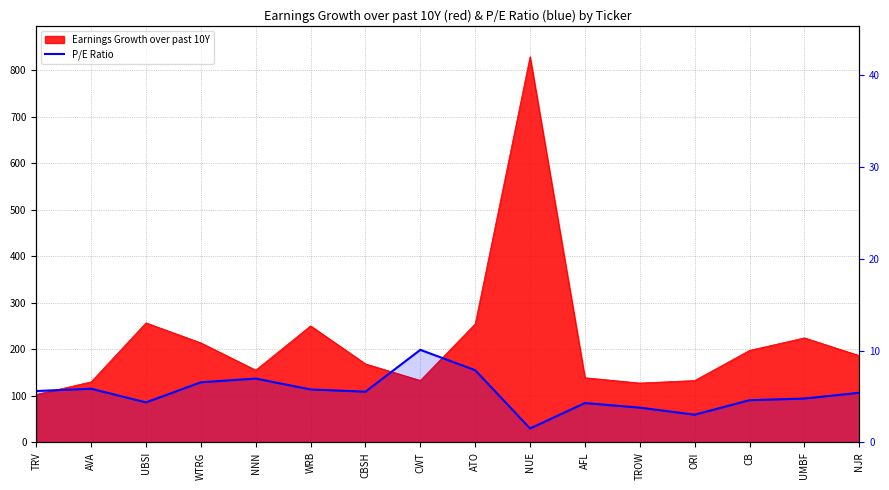

Approximately how many times larger is the value at TROW compared to ATO?

0.5